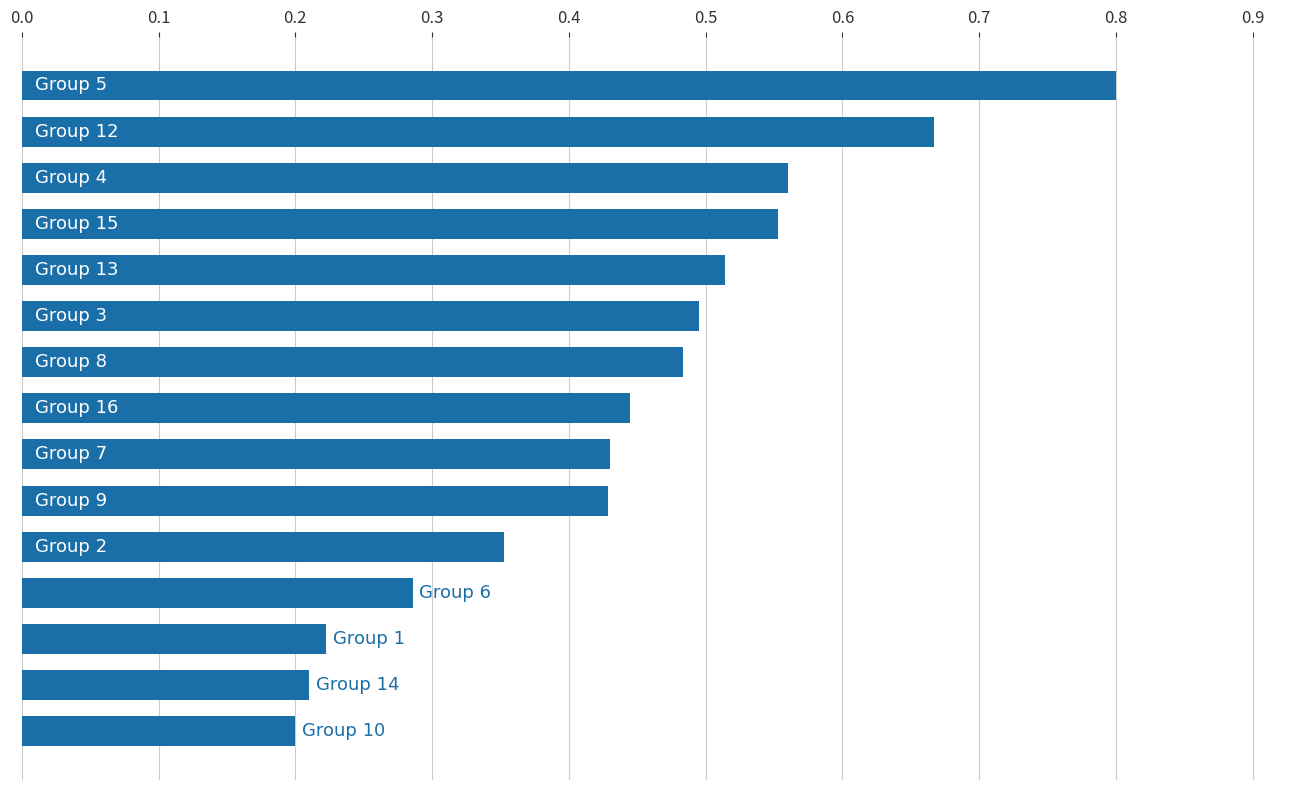

Count the values in the range 0 to 1.

15